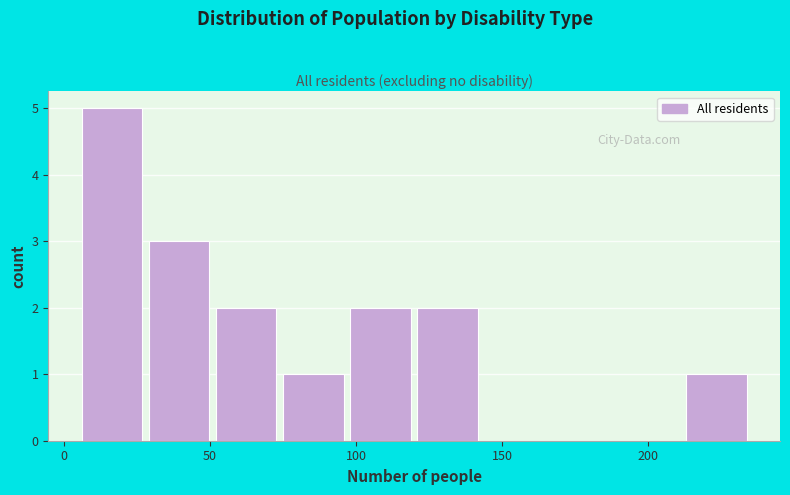

Which range on the x-axis has the tallest bar?

6 to 29